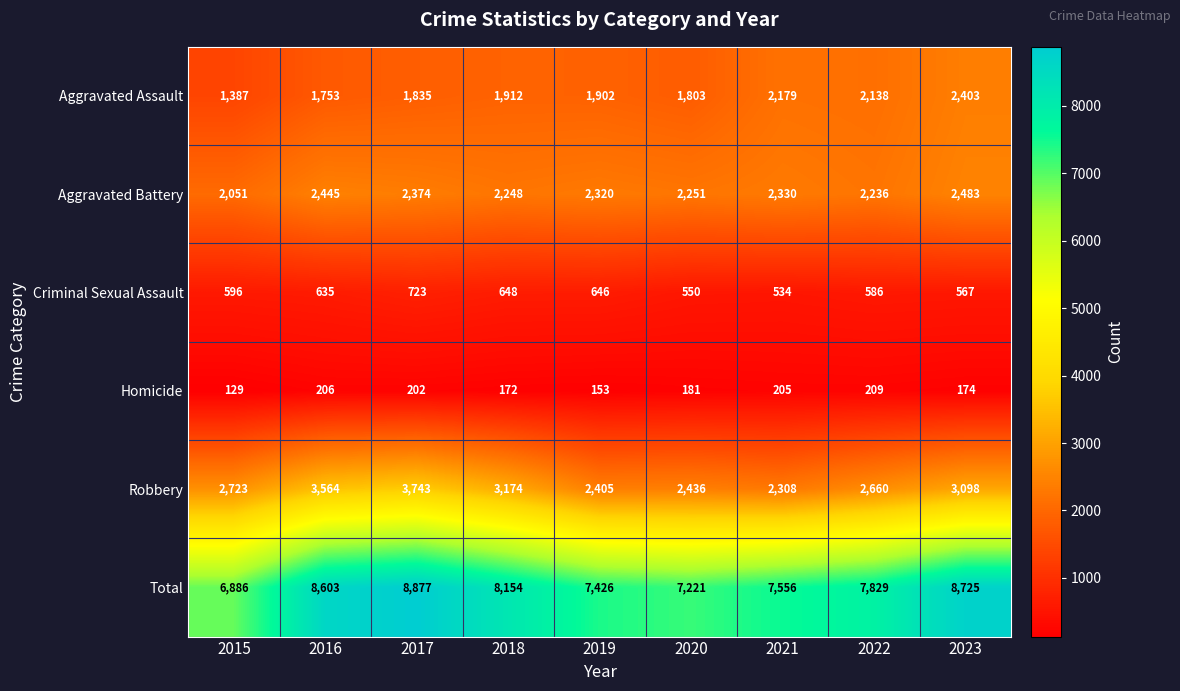

Rank the series at 2018 from highest to lowest value.

Total, Robbery, Aggravated Battery, Aggravated Assault, Criminal Sexual Assault, Homicide